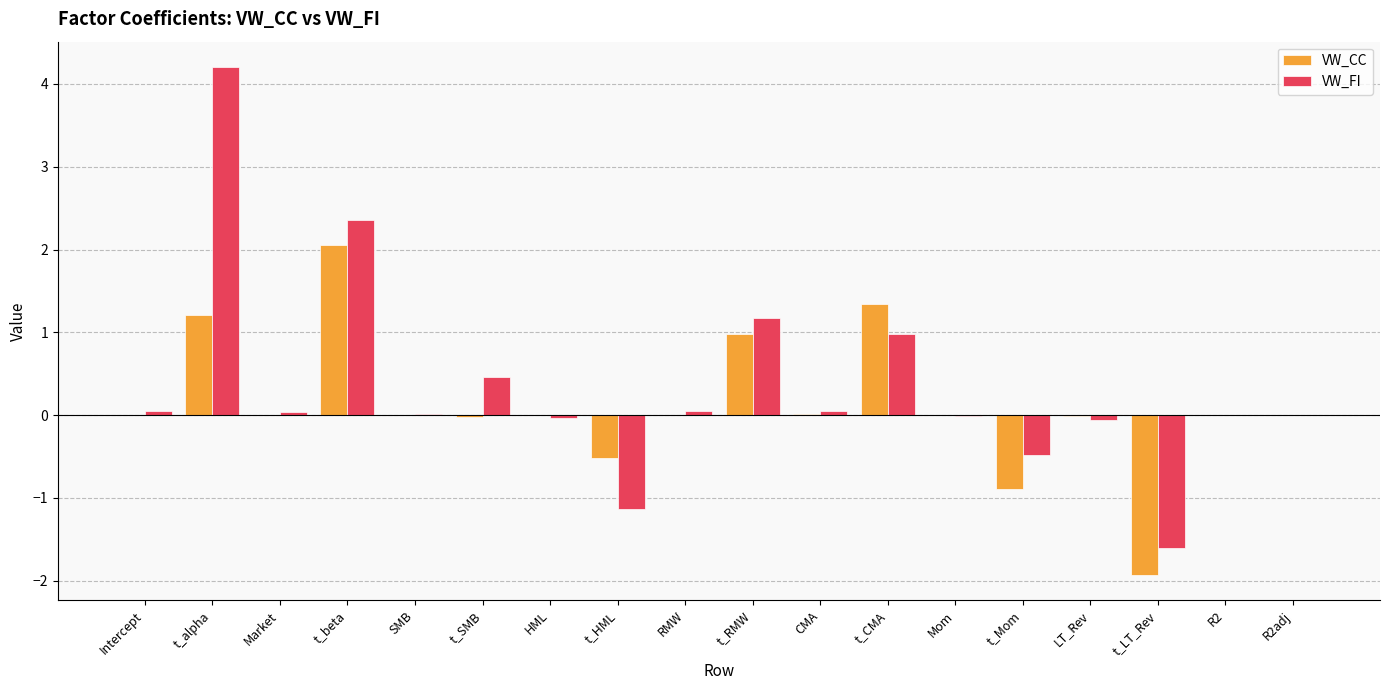

What is the sum of all VW_CC values?

2.2